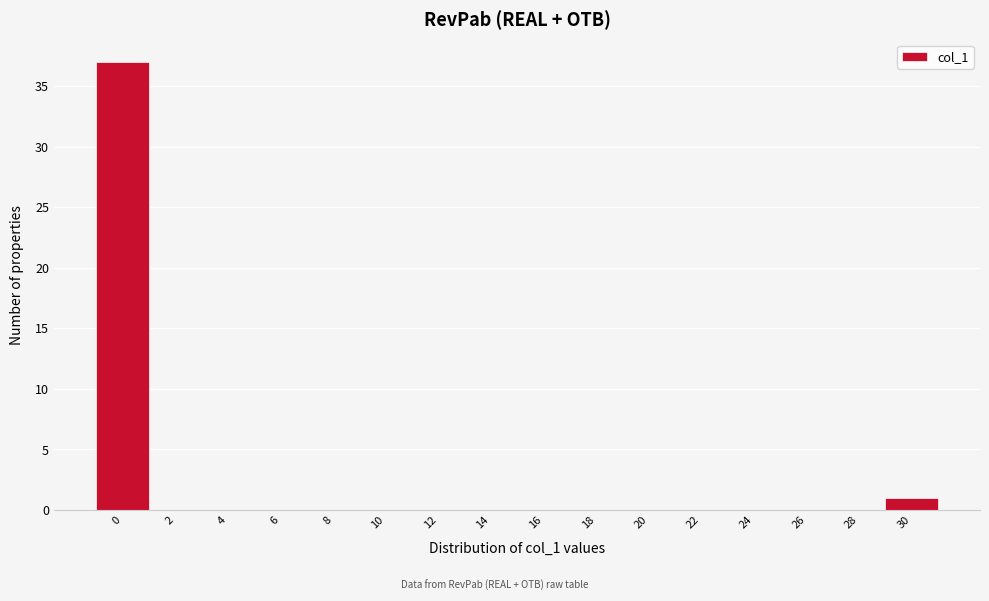

Reading left to right, what are all the values shown in this chart?

0=37	2=0	4=0	6=0	8=0	10=0	12=0	14=0	16=0	18=0	20=0	22=0	24=0	26=0	28=0	30=1